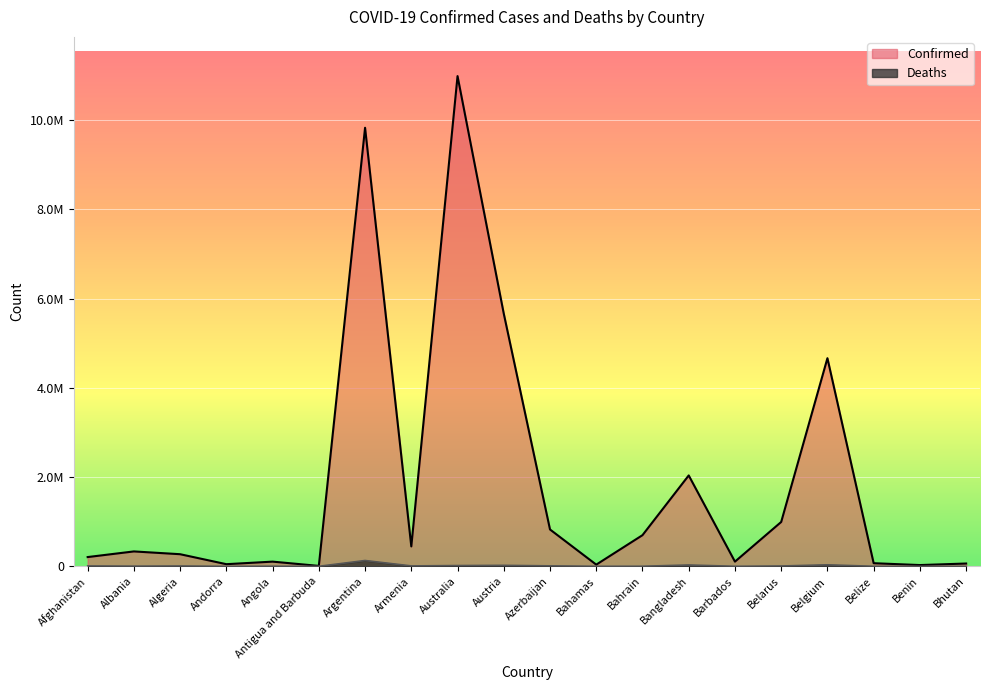

True or false: Deaths and Confirmed intersect in this chart.

False